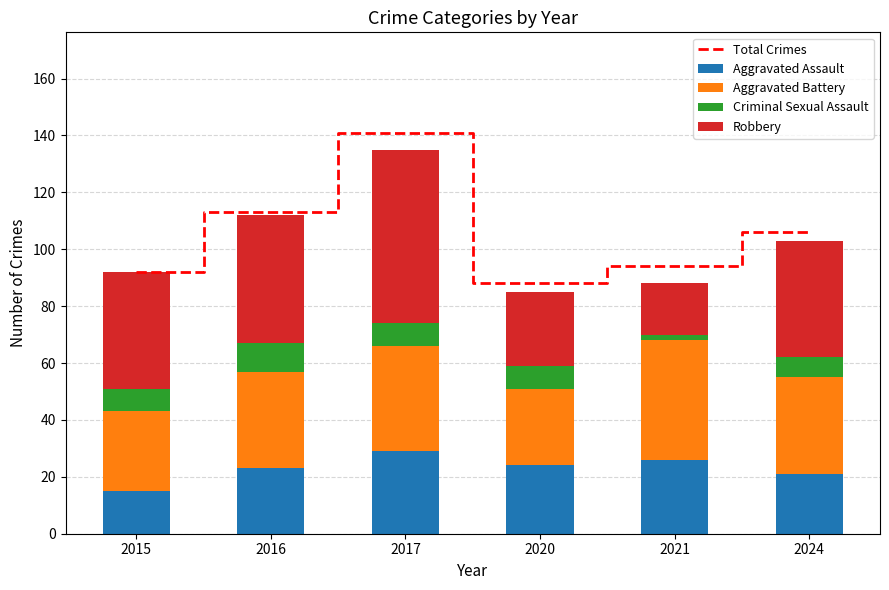

The Robbery series shows 26 at 2020. True or false?

True